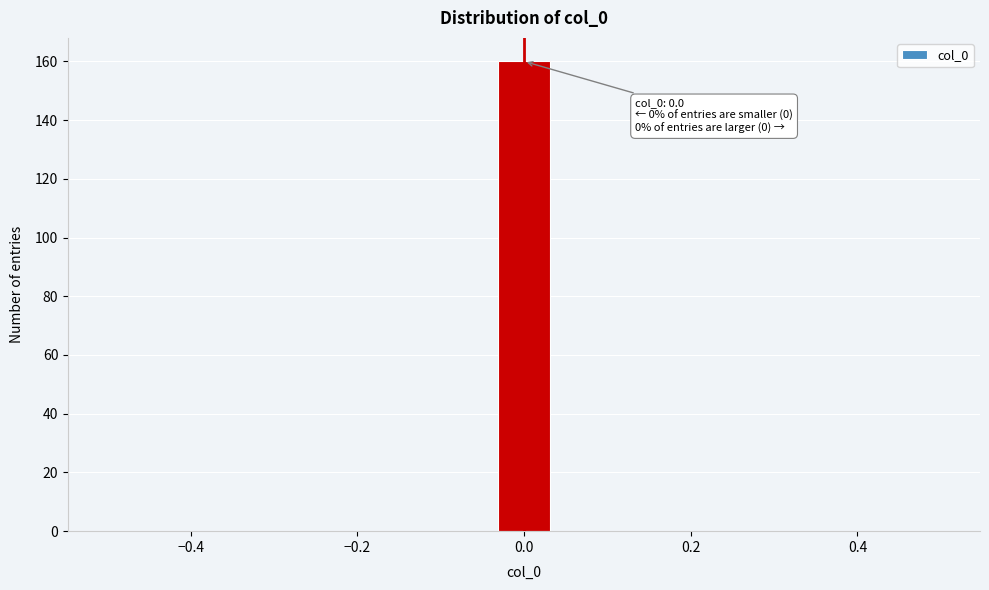

Read against the x-axis, roughly where is the centre of the tallest bar?

0.00